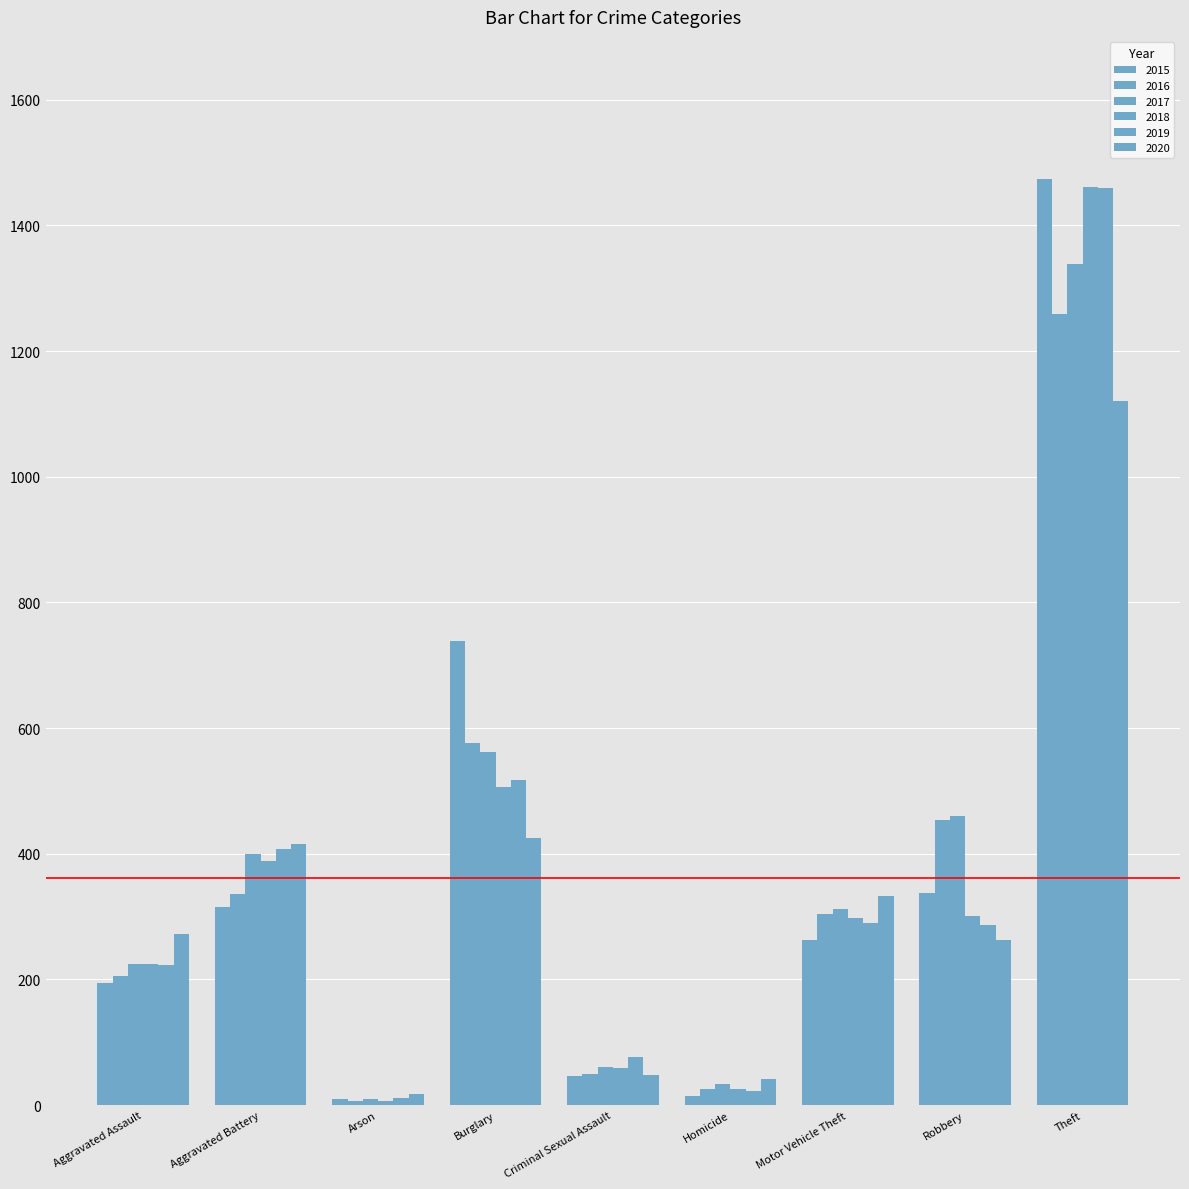

What is the difference between the second highest and second lowest values in the 2020 series?

384